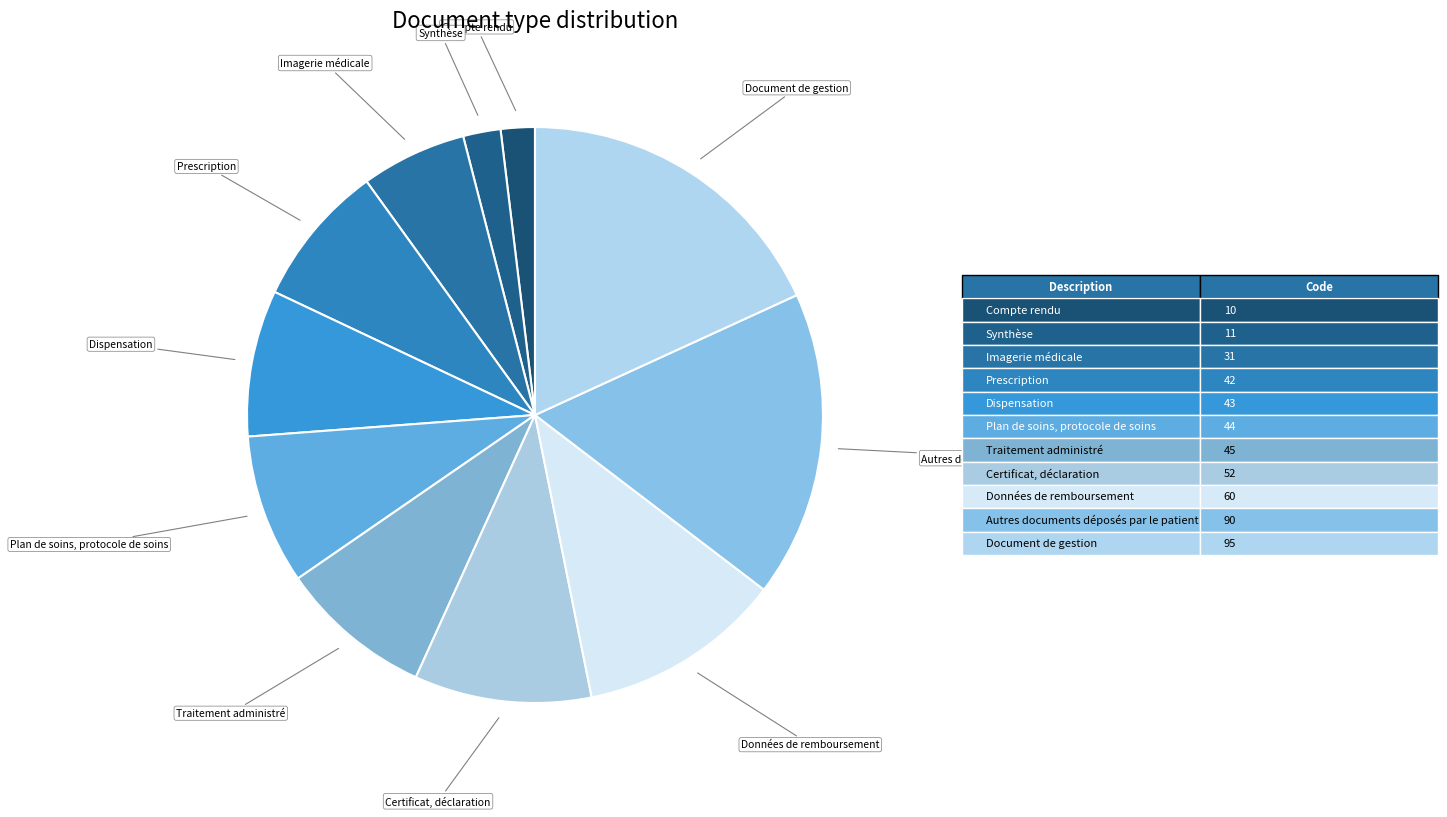

Which has a higher value, Certificat, déclaration or Synthèse?

Certificat, déclaration